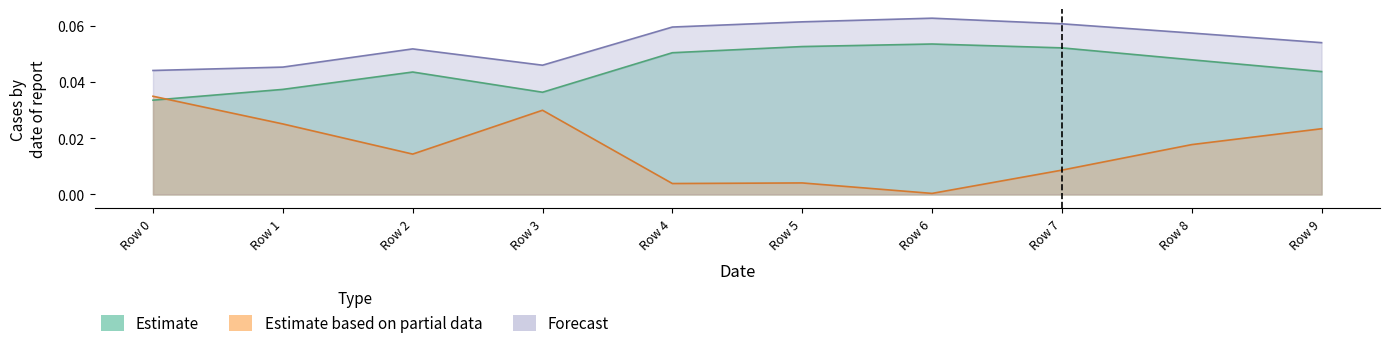

How many interior local peaks does the Estimate based on partial data series have?

2